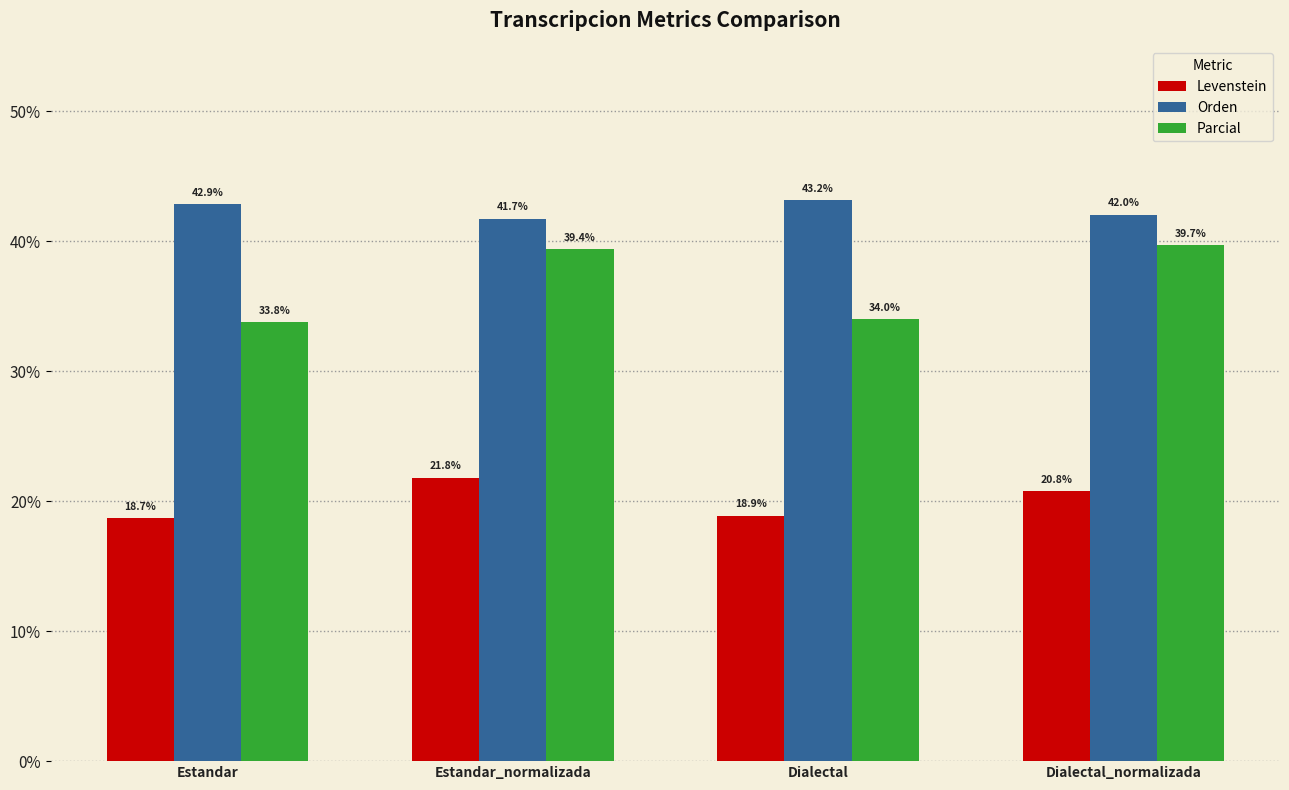

Where does the Orden series first go above 42?

Estandar